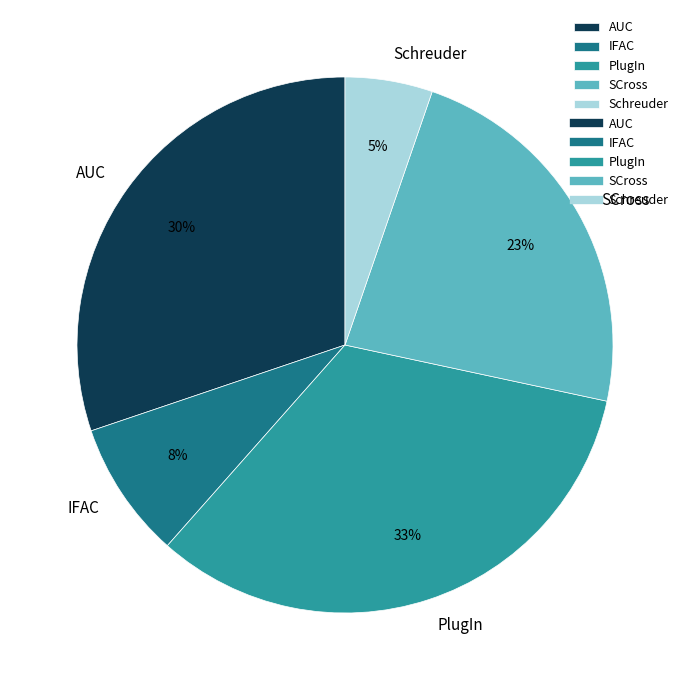

Is it true that AUC is 30% of the pie?

True